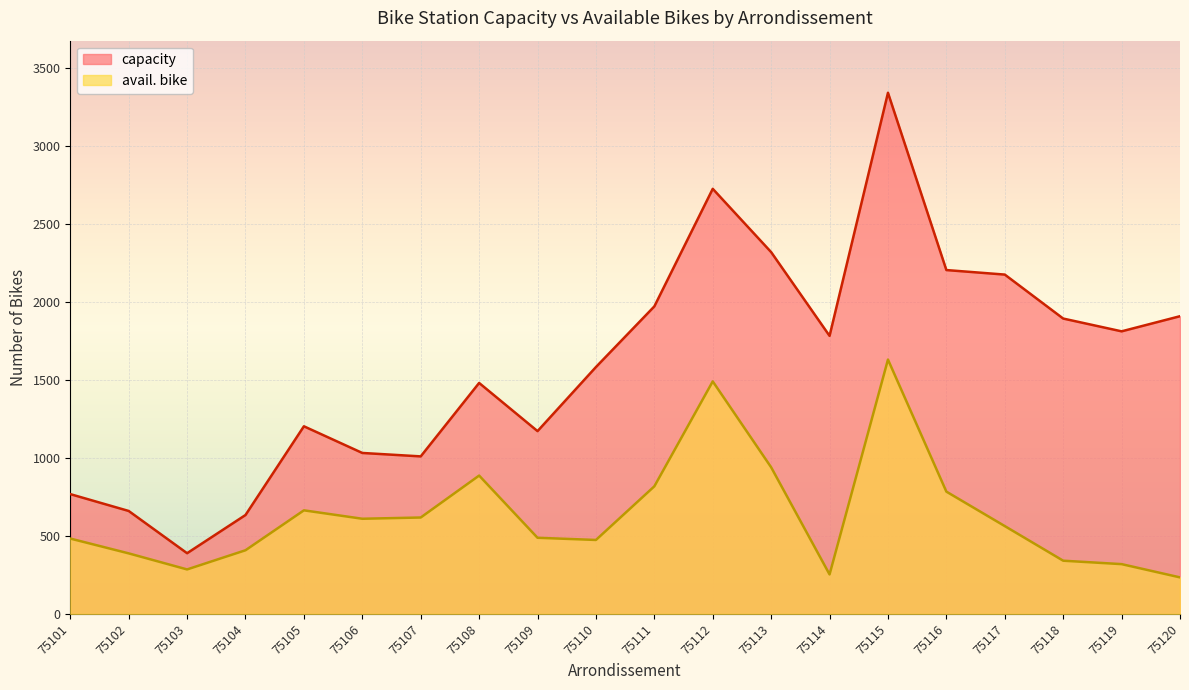

What is the sum of all capacity values?

32071